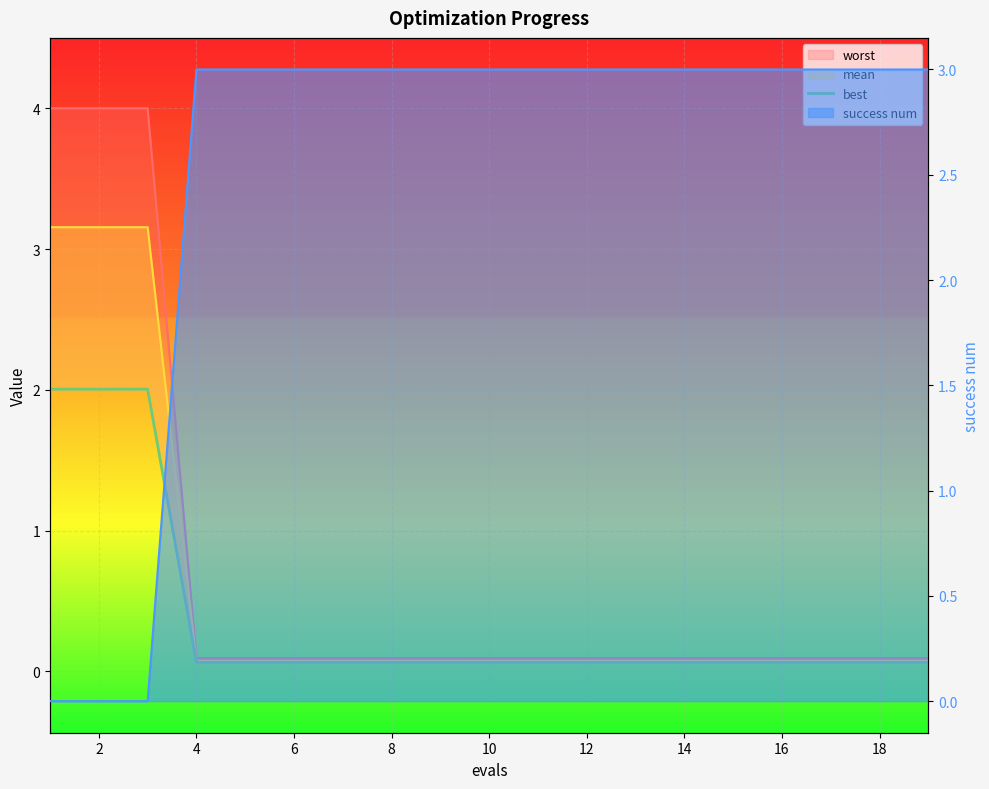

Is it true that the value at 14 is 0.1?

True